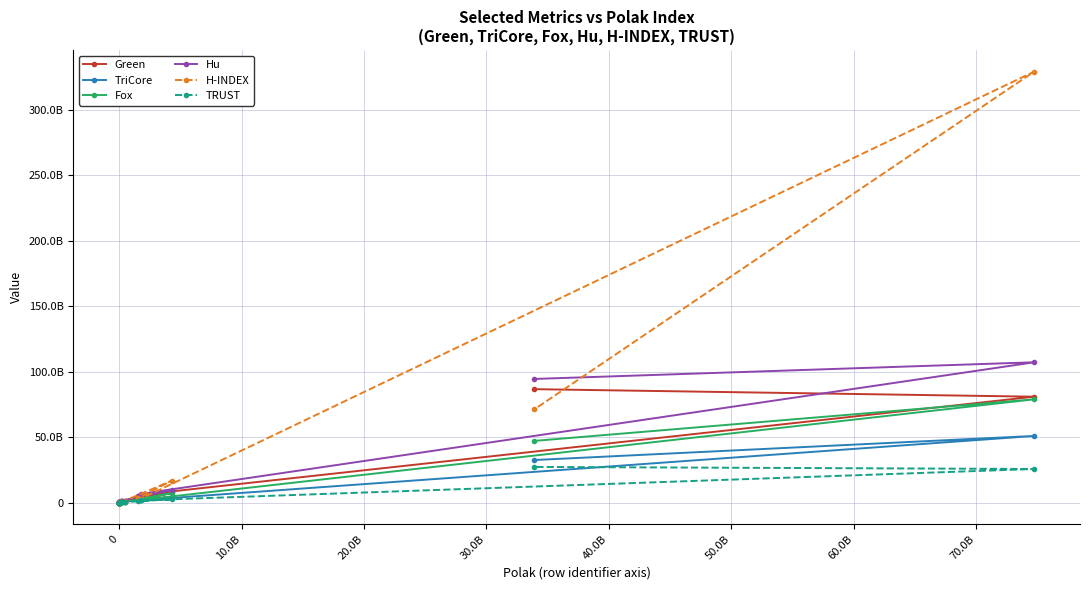

Which has a higher value, 30.0B or 50.0B?

50.0B